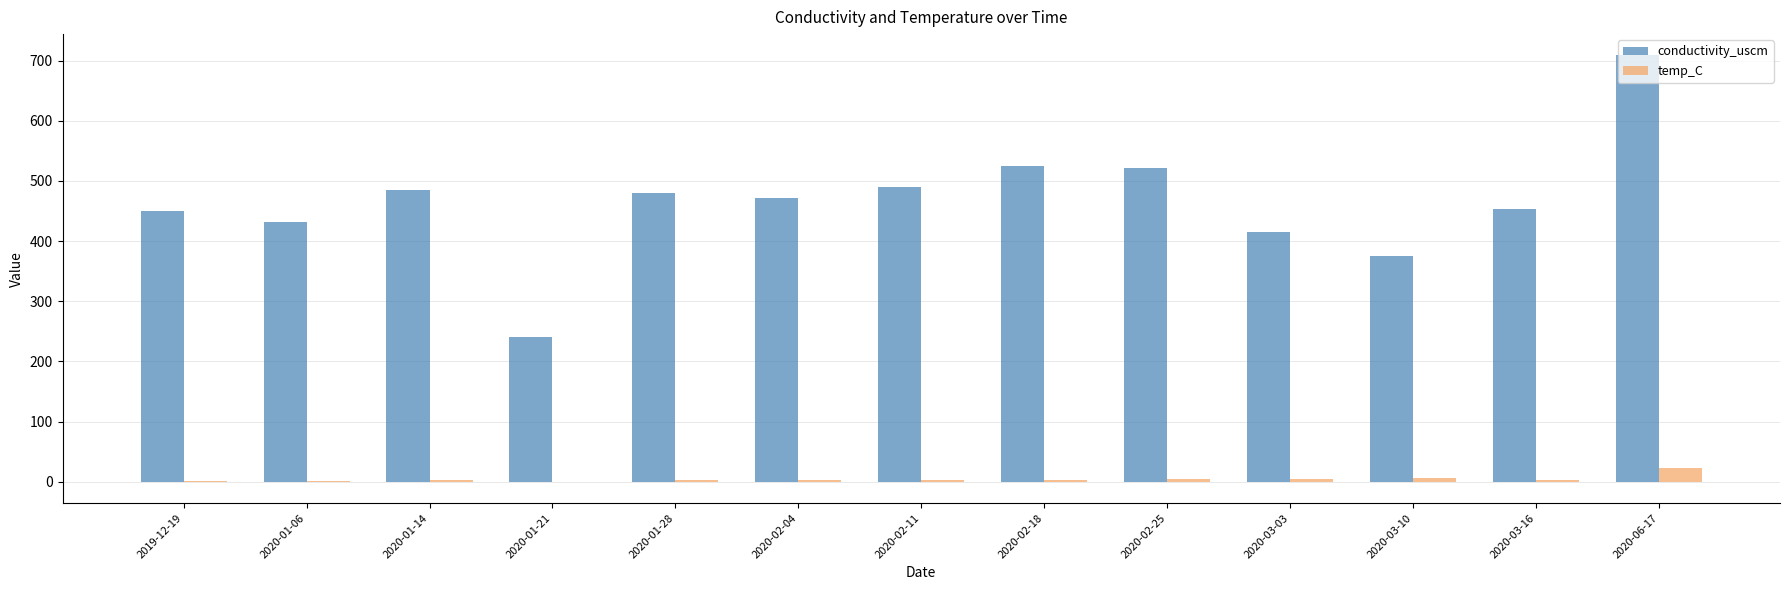

What is the average value of the temp_C series?

4.3